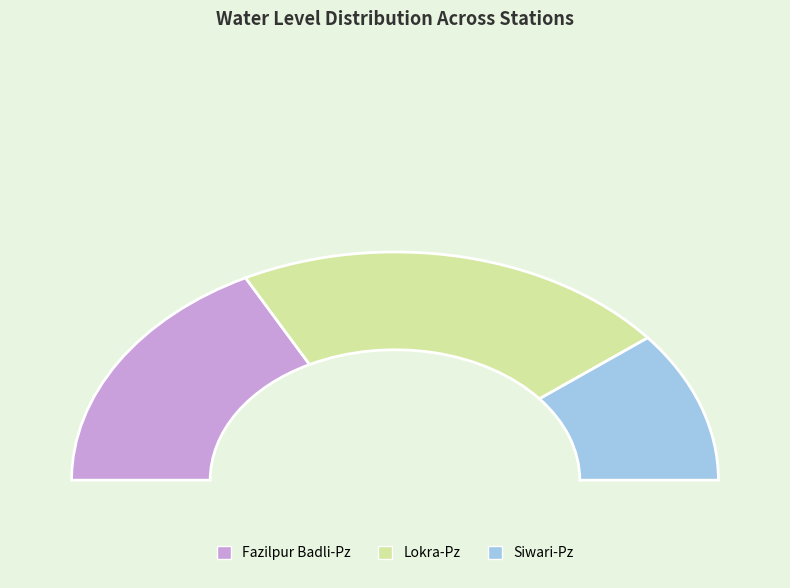

What is the largest slice in the pie chart?

Lokra-Pz